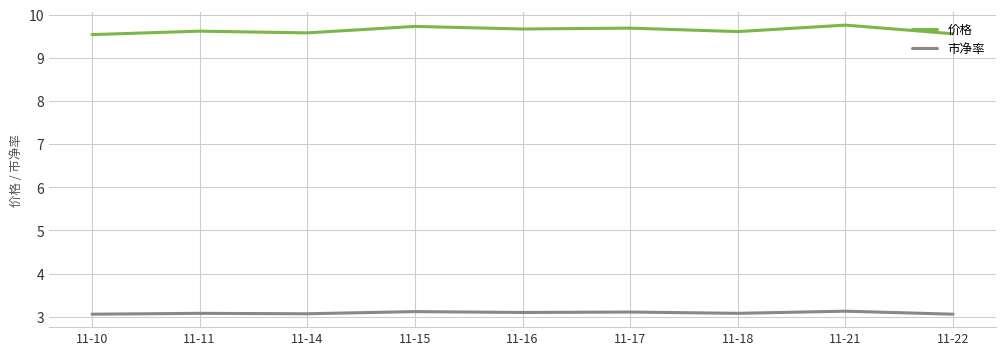

What is the difference between the maximum and minimum values in the 市净率 series?

0.1